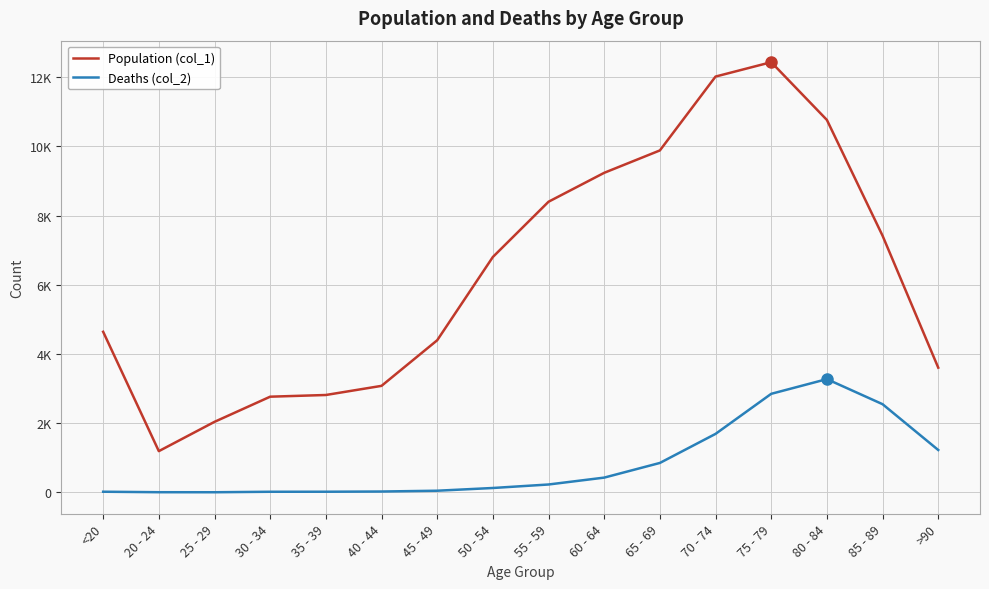

True or false: Population (col_1) and Deaths (col_2) intersect in this chart.

False